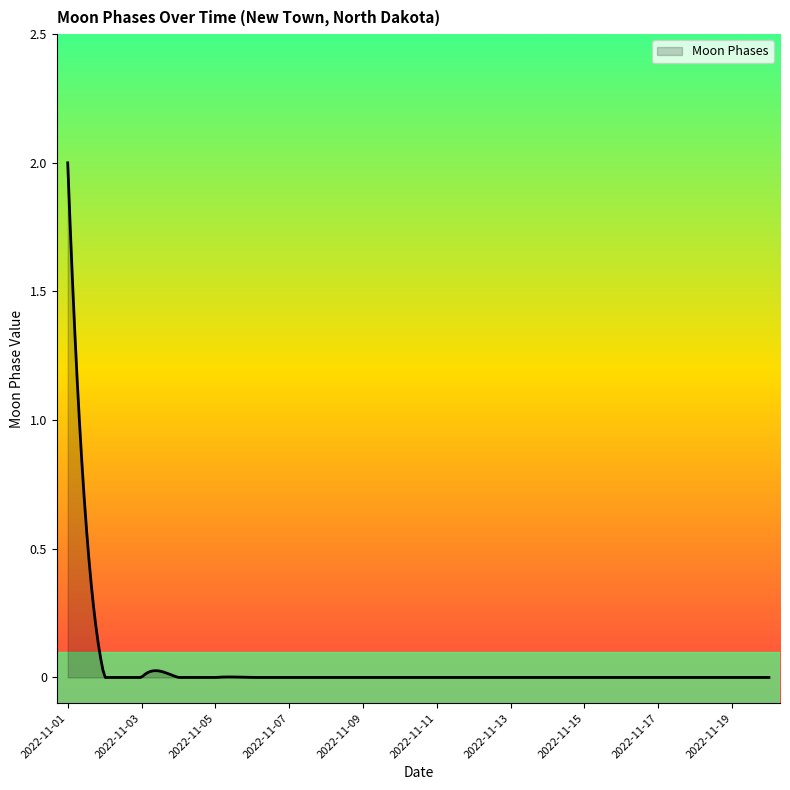

What is the difference between the maximum and minimum values?

2.0